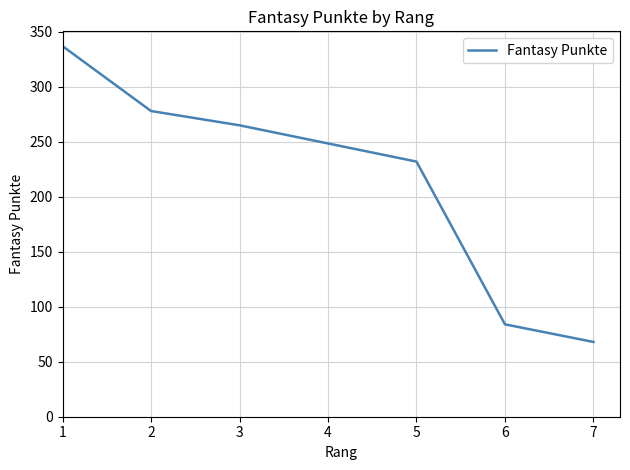

Approximately how many times larger is the value at 2 compared to 1?

0.8